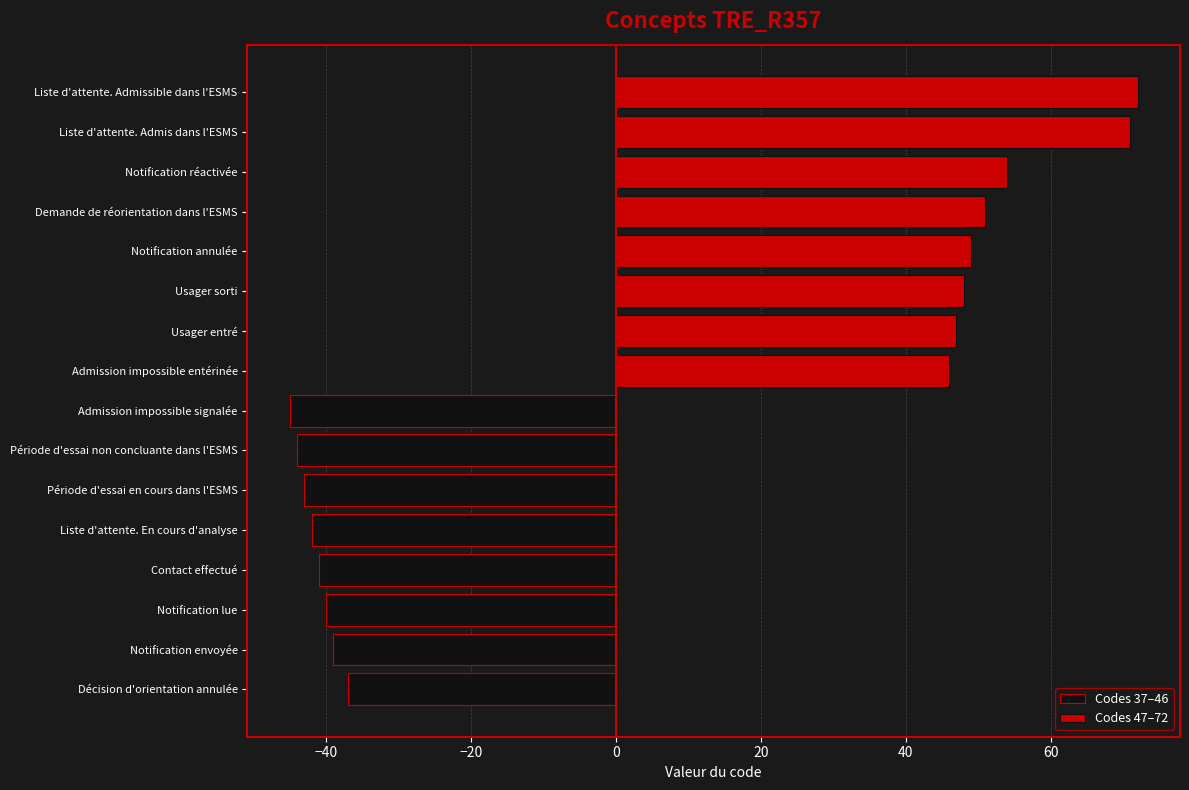

What is the value of the Codes 47–72 bar at the 2nd from the left?

47